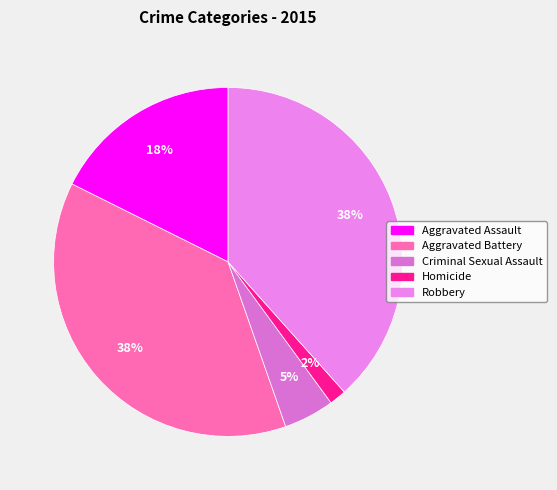

The Homicide slice represents 2% of the pie. True or false?

True